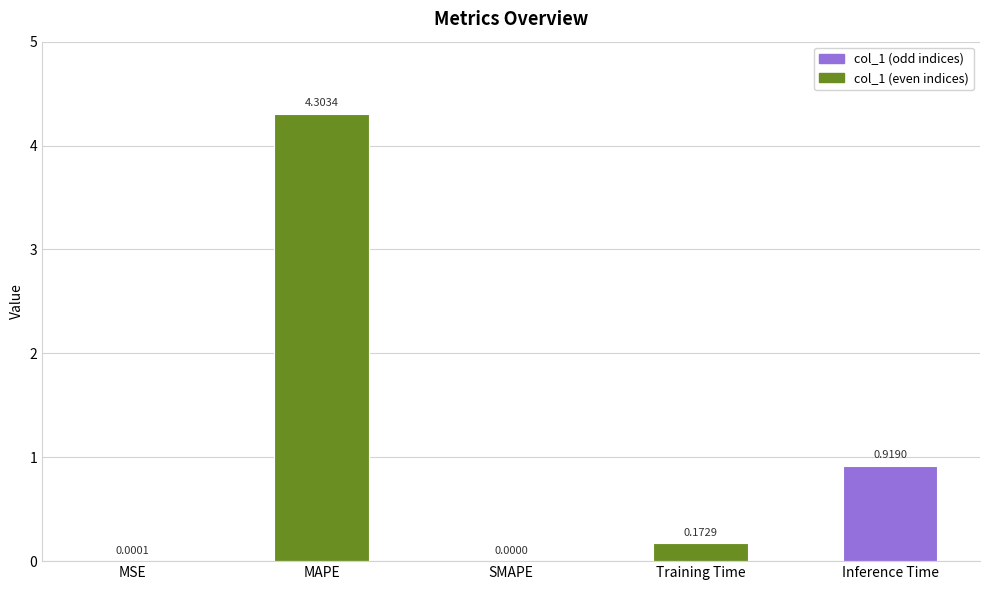

Which has a higher value, MSE or MAPE?

MAPE